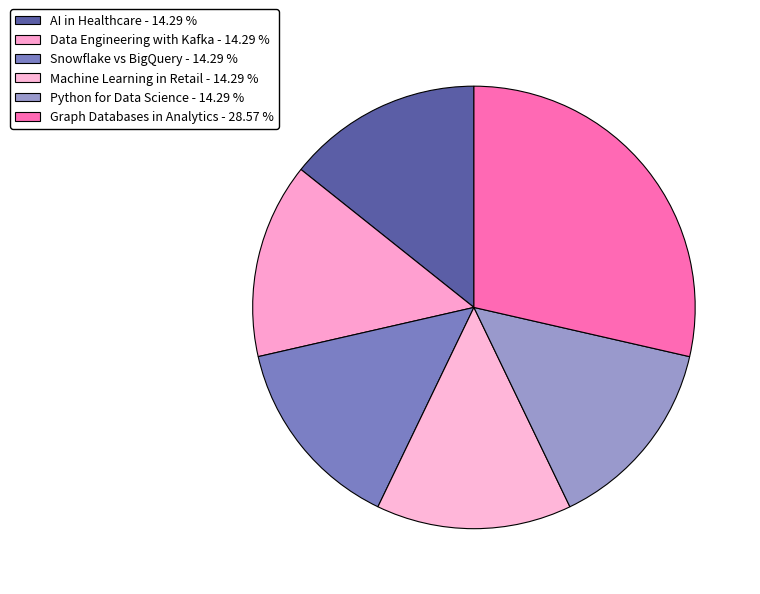

To the nearest percent, what is the combined percentage of AI in Healthcare and Graph Databases in Analytics?

43%